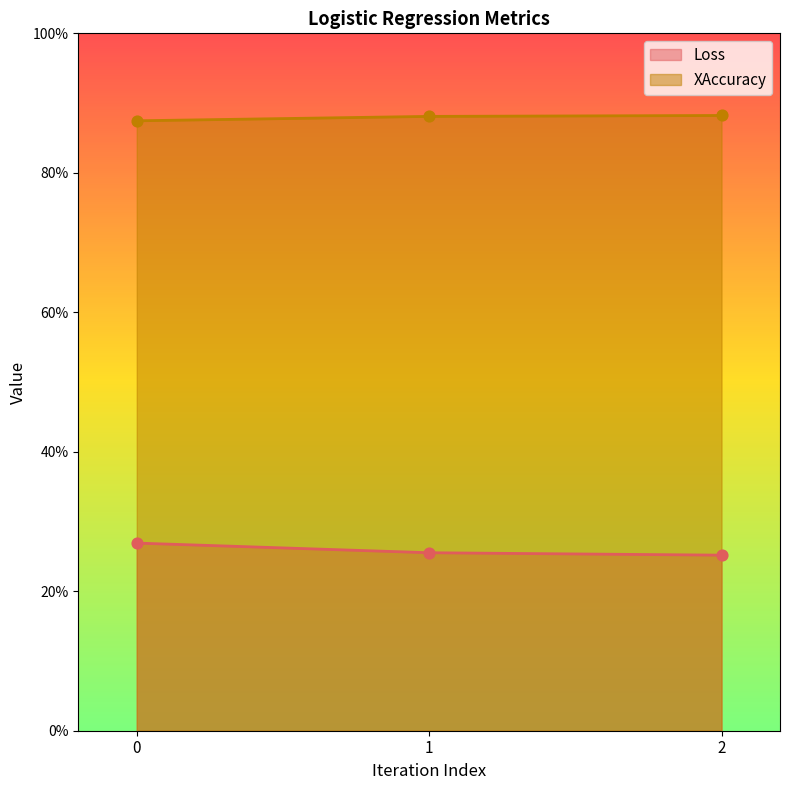

Which series has the largest total across all categories?

XAccuracy